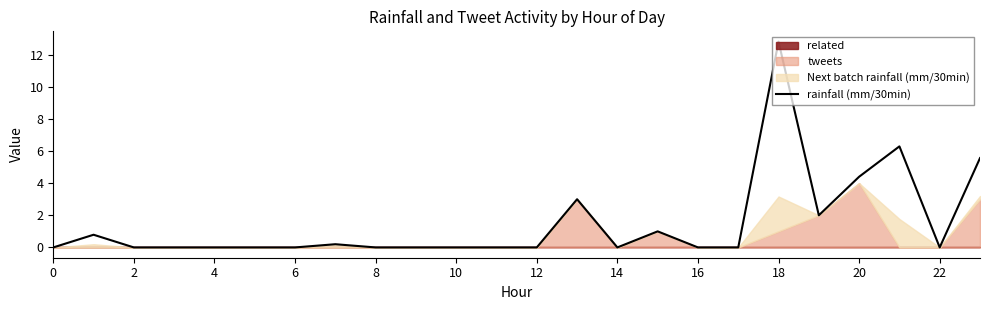

Reading left to right, list all the values displayed in this chart.

0.0	0.8	0.0	0.0	0.0	0.0	0.0	0.2	0.0	0.0	0.0	0.0	0.0	3.0	0.0	1.0	0.0	0.0	12.8	2.0	4.4	6.3	0.0	5.6